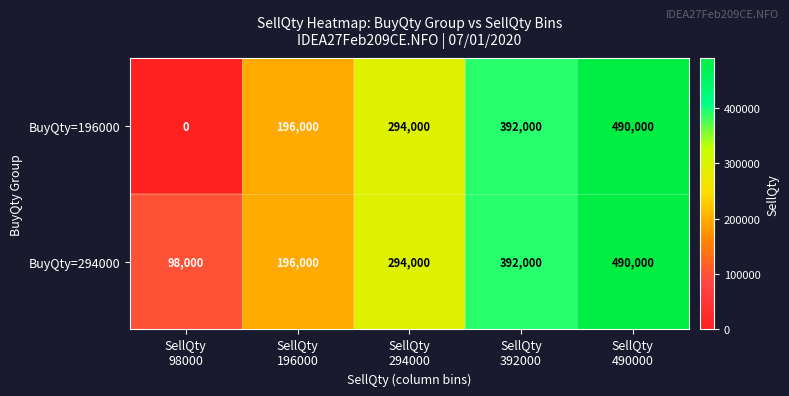

What is the total value across all series at SellQty
196000?

392000